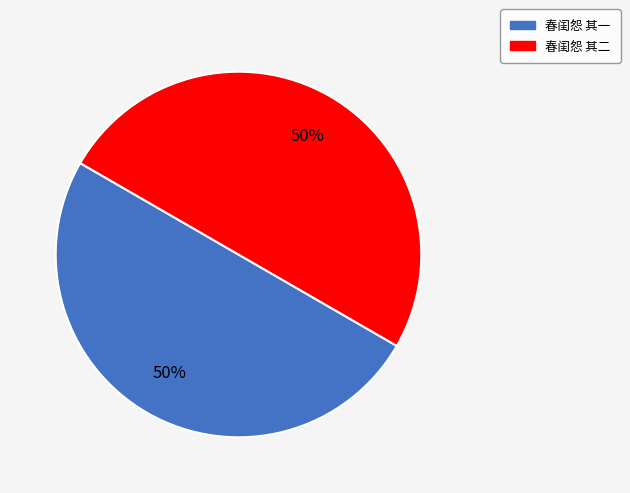

Combined, do 春闺怨 其一 and 春闺怨 其二 account for over 50%?

Yes